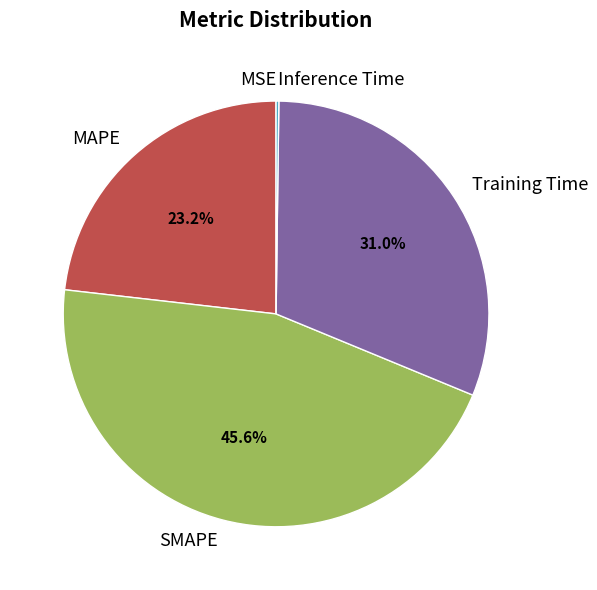

Does any single category account for the majority?

No